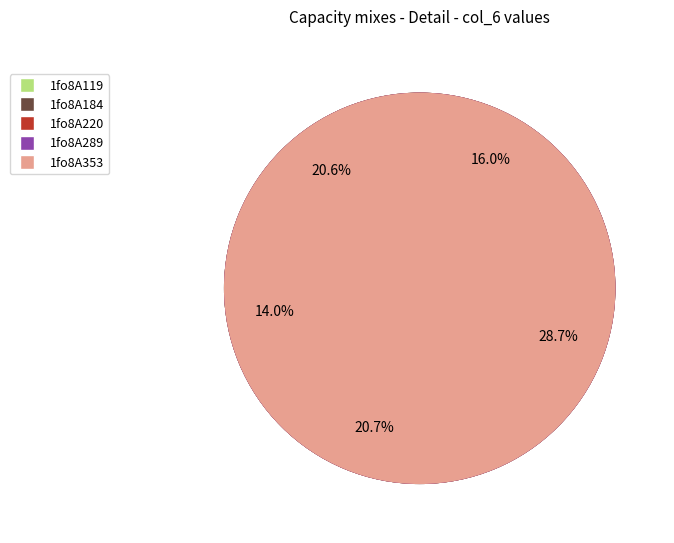

How many slices are in this pie chart?

5